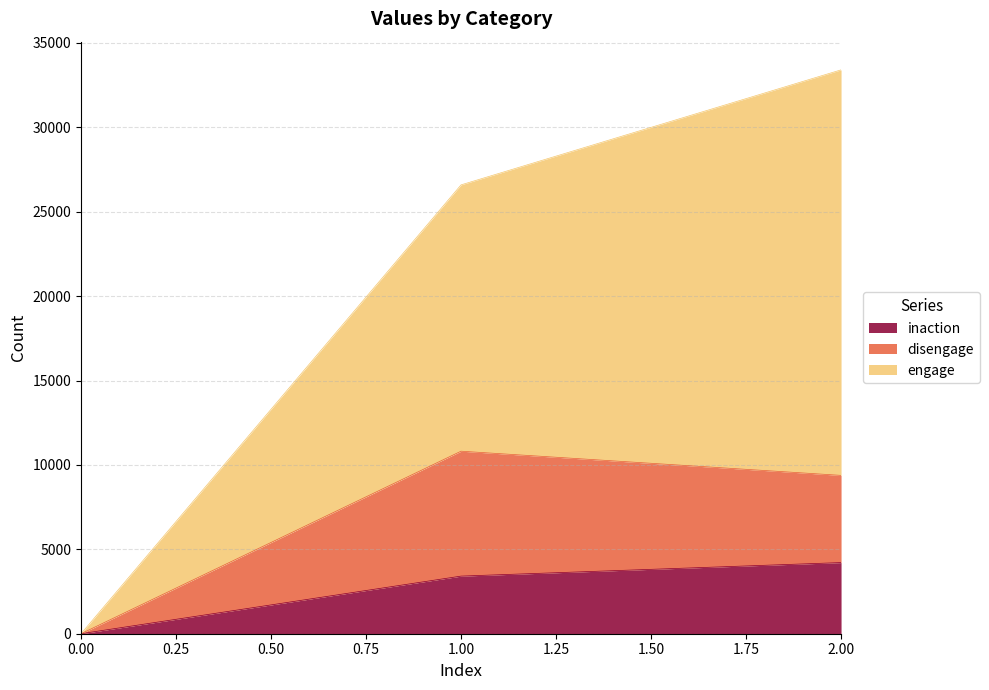

At 0, list the series in order from largest to smallest.

inaction, disengage, engage